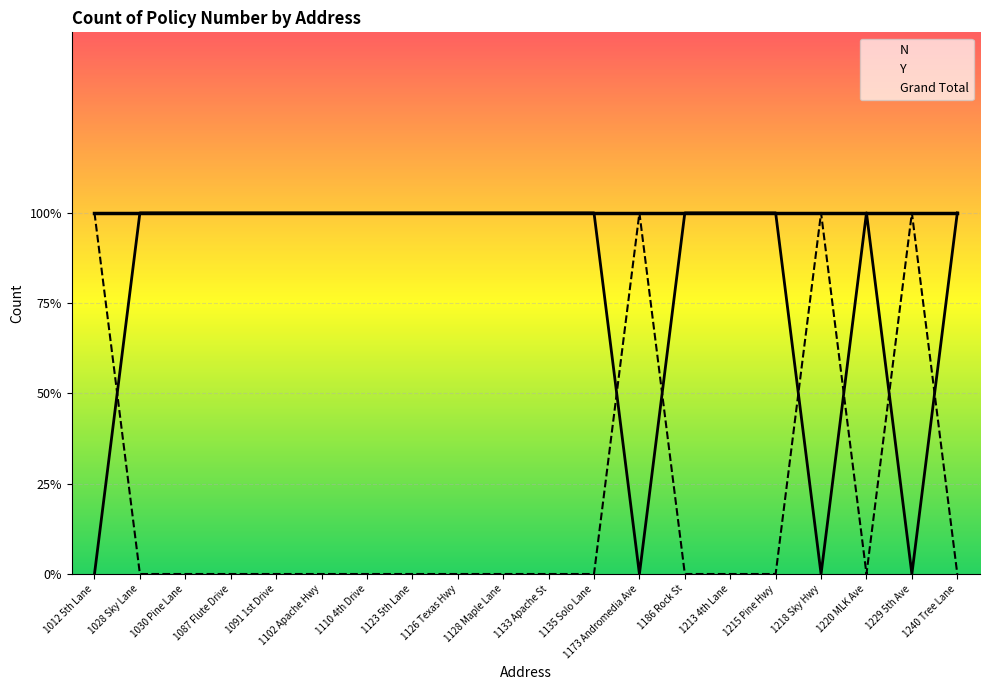

True or false: Y has more than 2 interior local peaks.

True